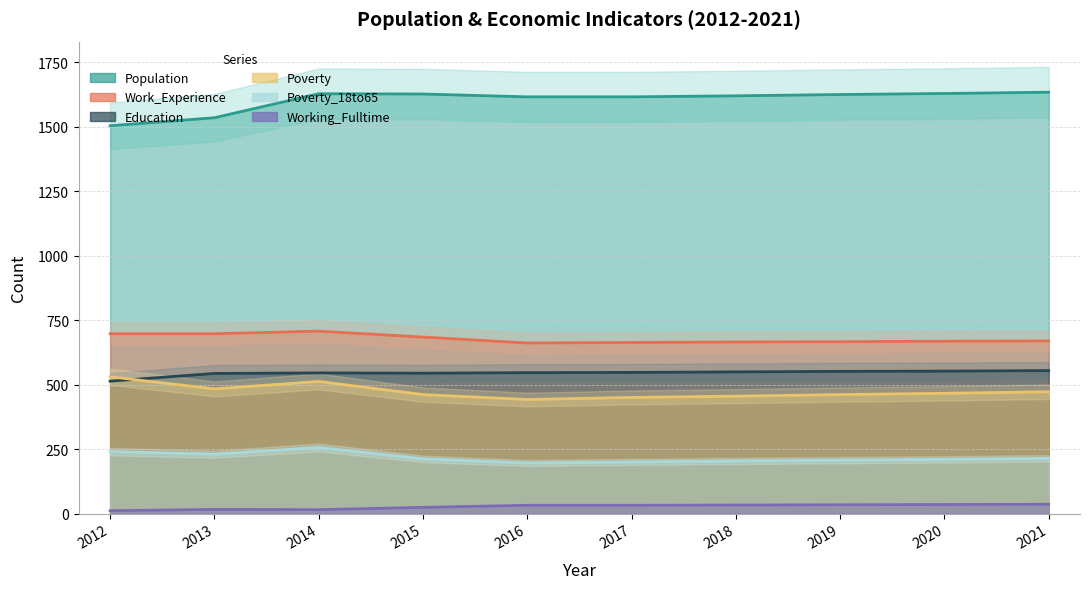

What is the value of the Poverty point at the 7th from the left?

455